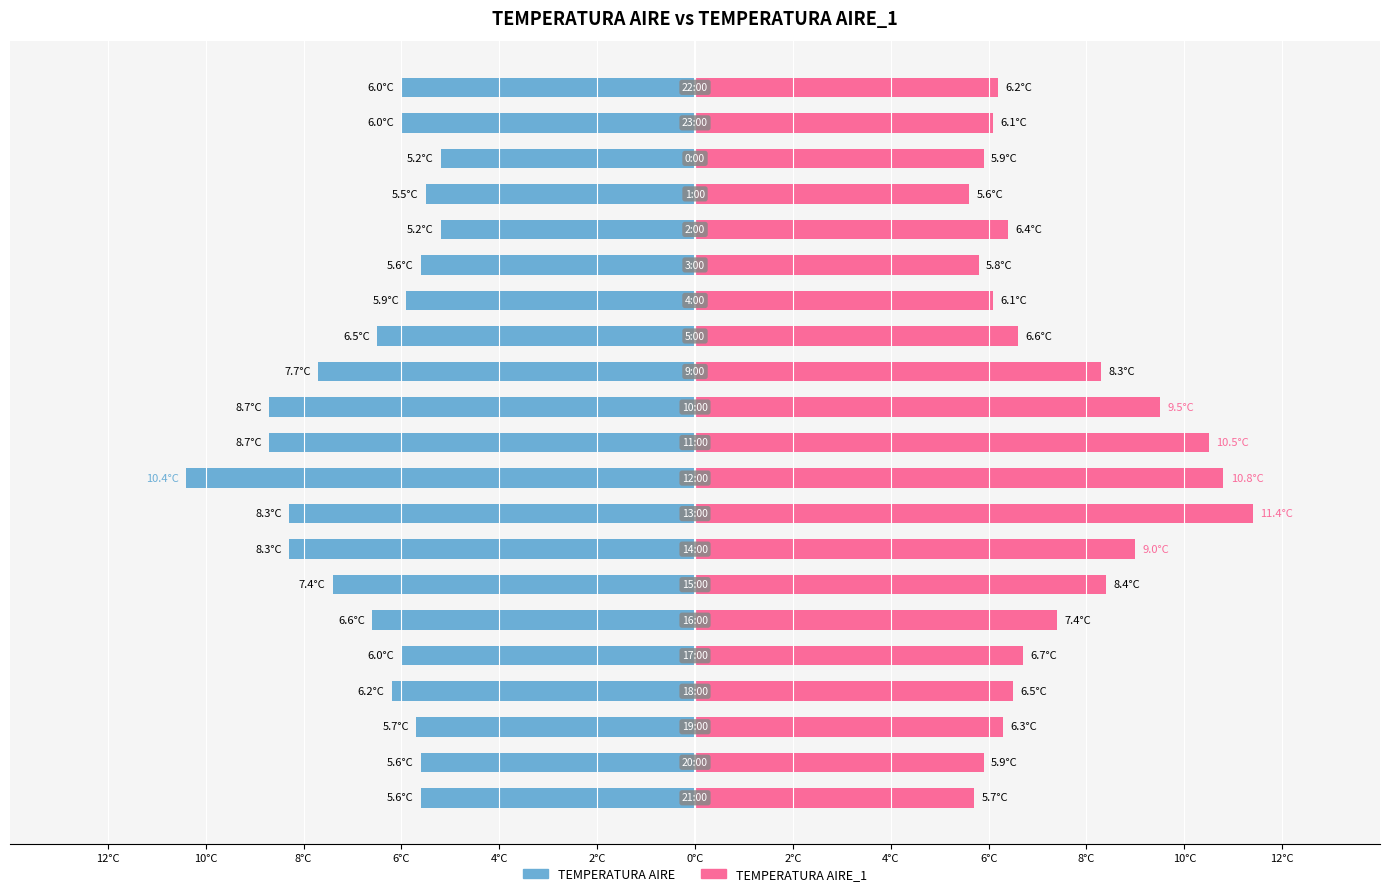

Rank the series at 10°C from highest to lowest value.

TEMPERATURA AIRE_1, TEMPERATURA AIRE